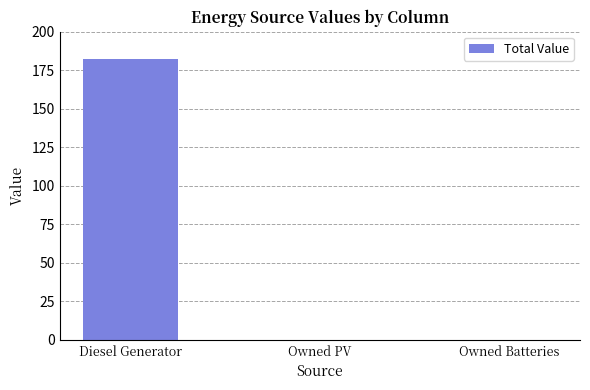

Which label corresponds to the largest value in the chart?

Diesel Generator